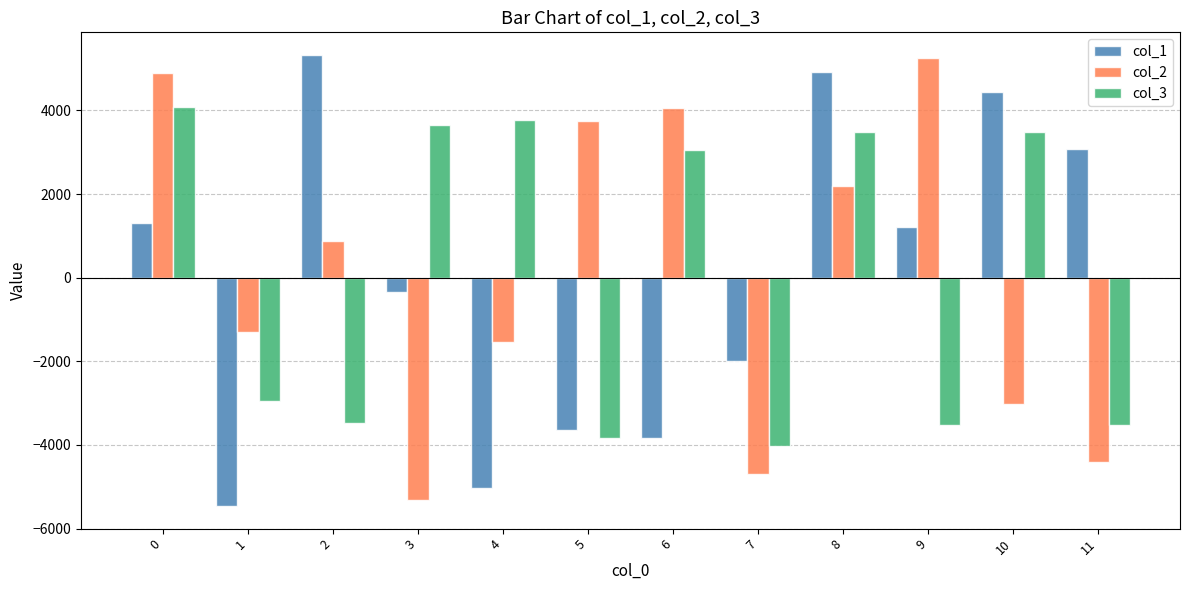

The col_1 series shows 3066.8 at 11. True or false?

True